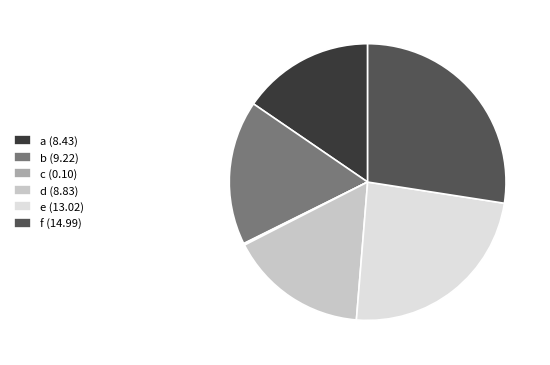

Does b (9.22) represent more than half of the total?

No